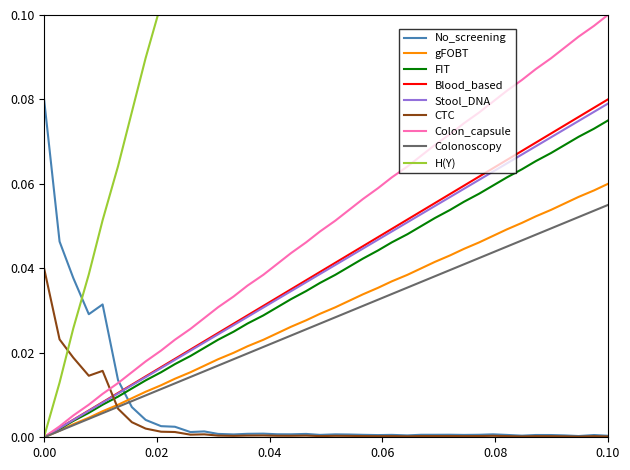

True or false: Stool_DNA has a value of 0.0 at 0.00.

True